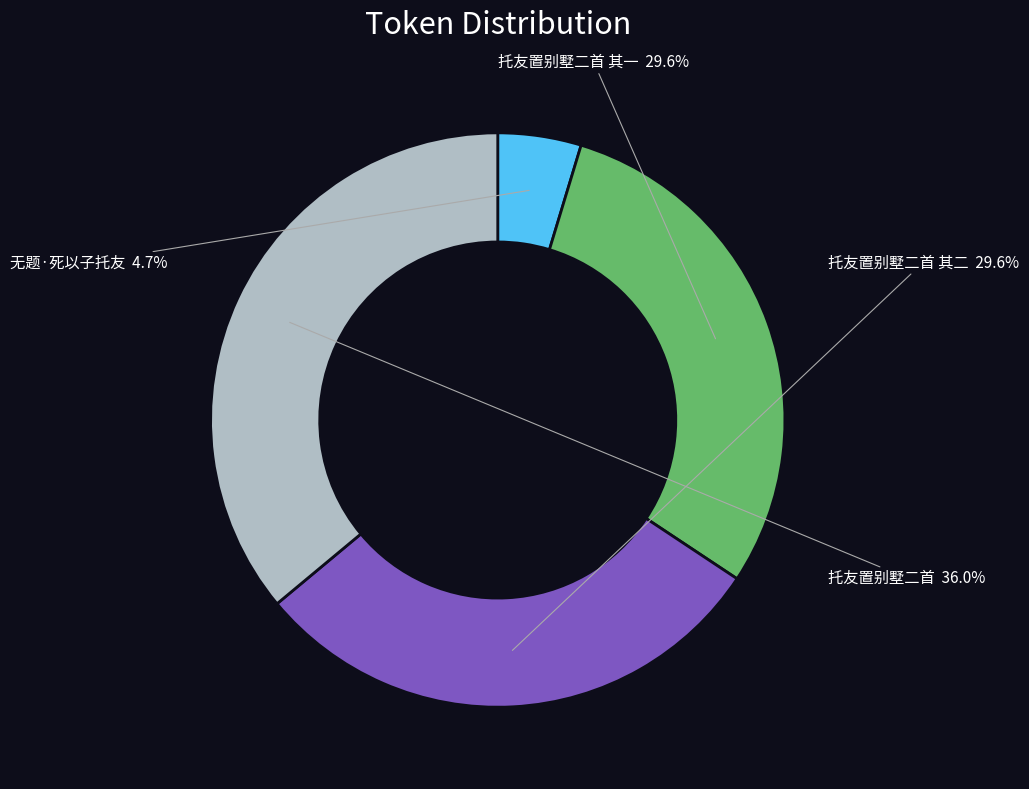

Which has a higher value, 托友置别墅二首 其一 or 托友置别墅二首?

托友置别墅二首